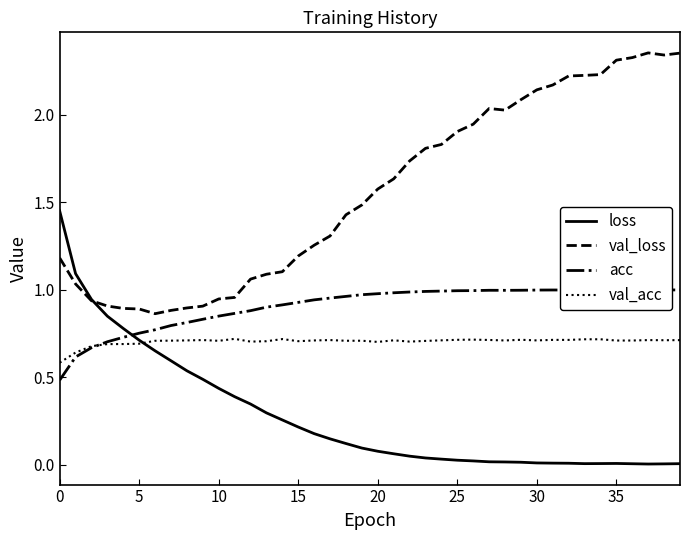

How many lines are shown in the chart?

4